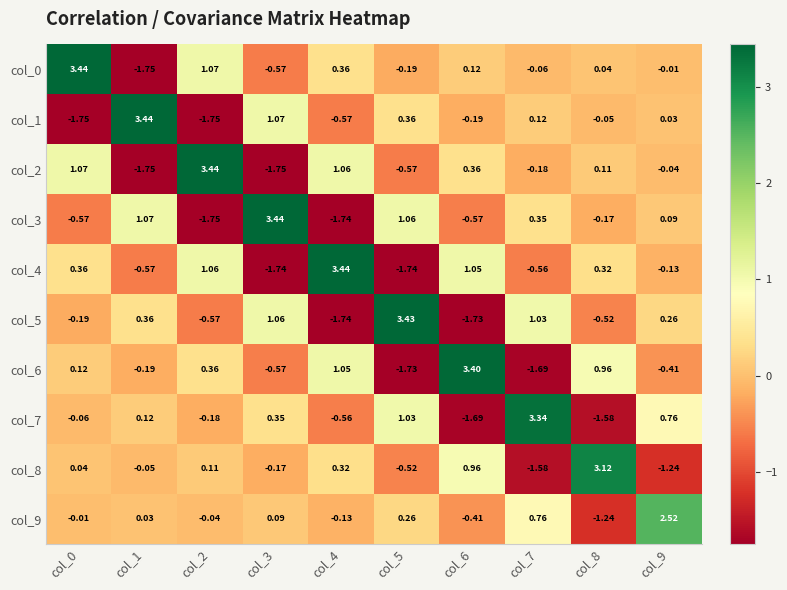

Is the value of col_2 at col_9 greater than the value of col_5 at col_7?

No